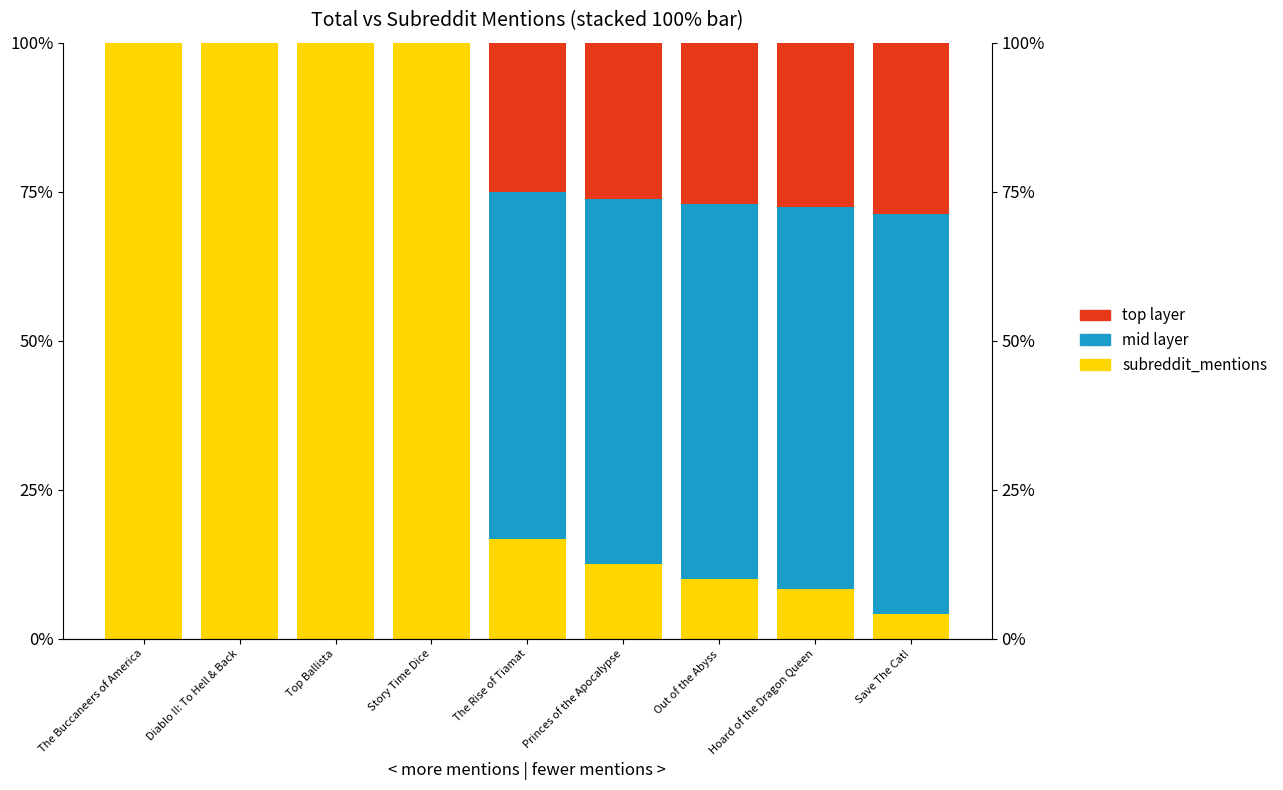

How many bars are there in each group?

3